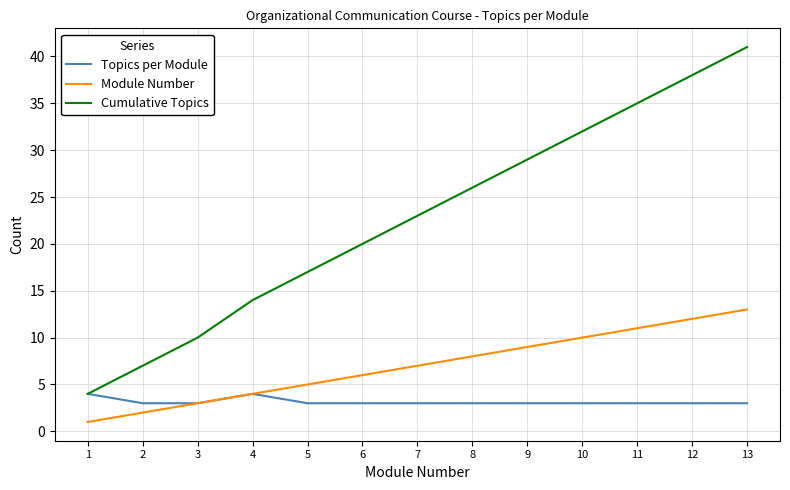

What is the total value across all series at 9?

41